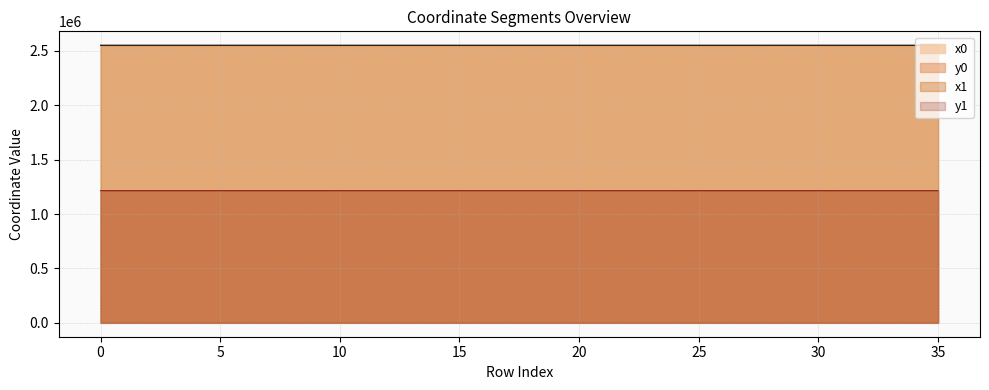

What is the sum of all y0 values?

43772914.3